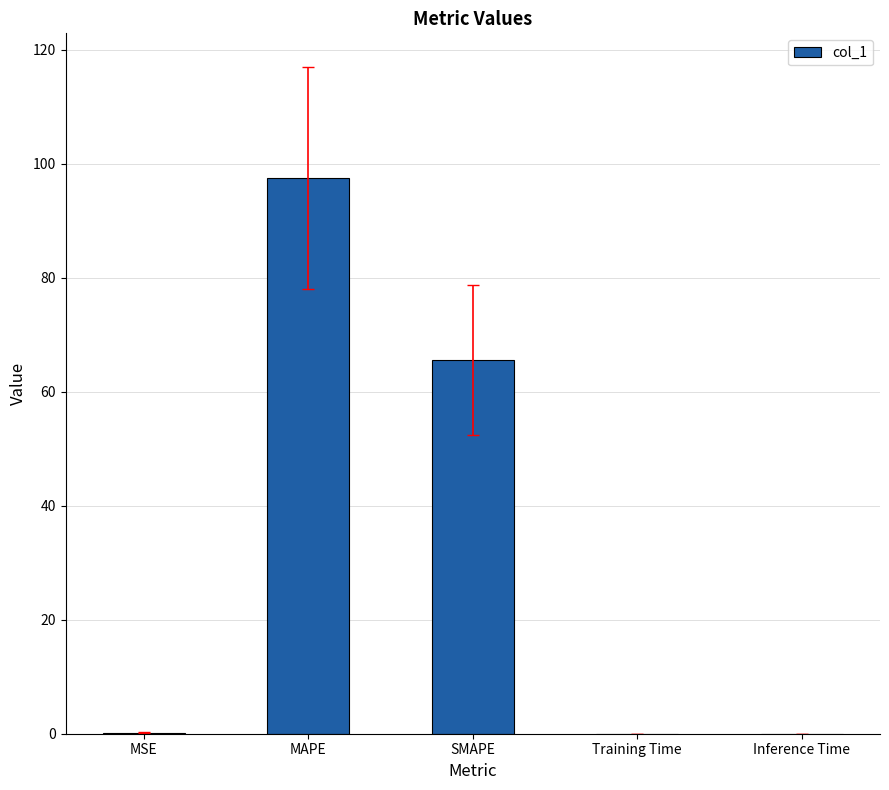

What is the greatest value displayed?

97.5